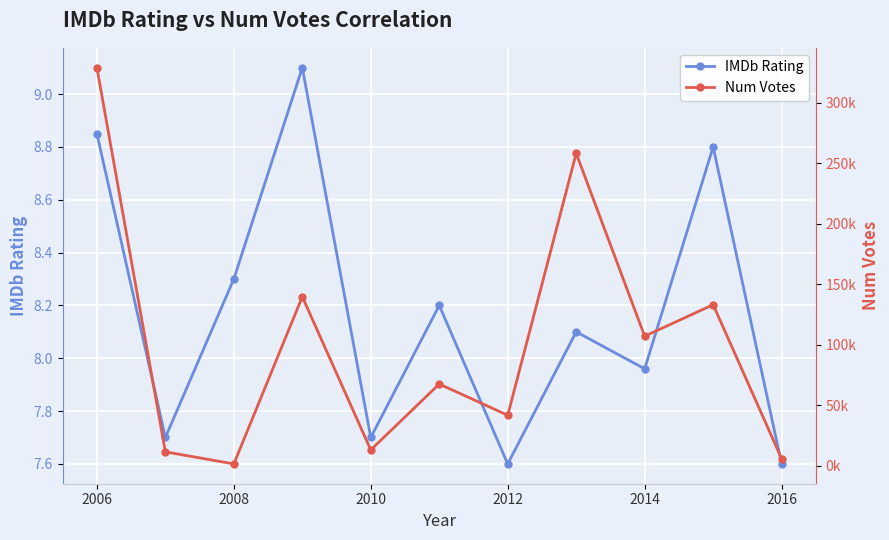

Where is IMDb Rating nearest to the value 8?

2014